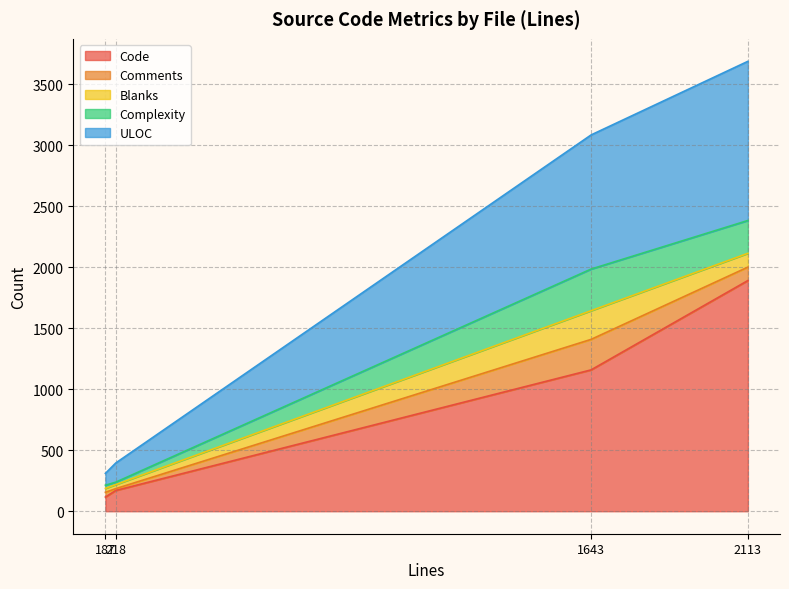

Is it true that Code equals 1890 at 2113?

True